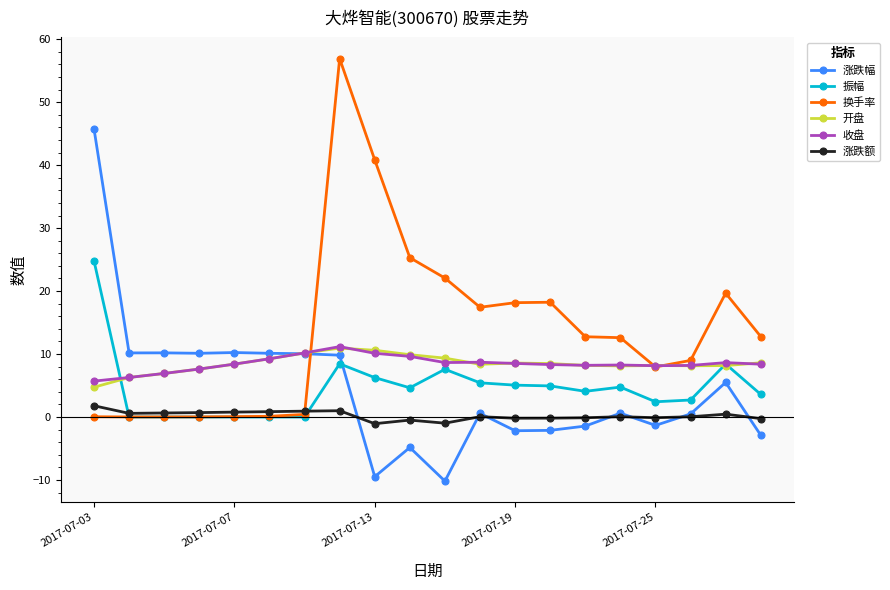

At how many categories does at least one series exceed 12?

12